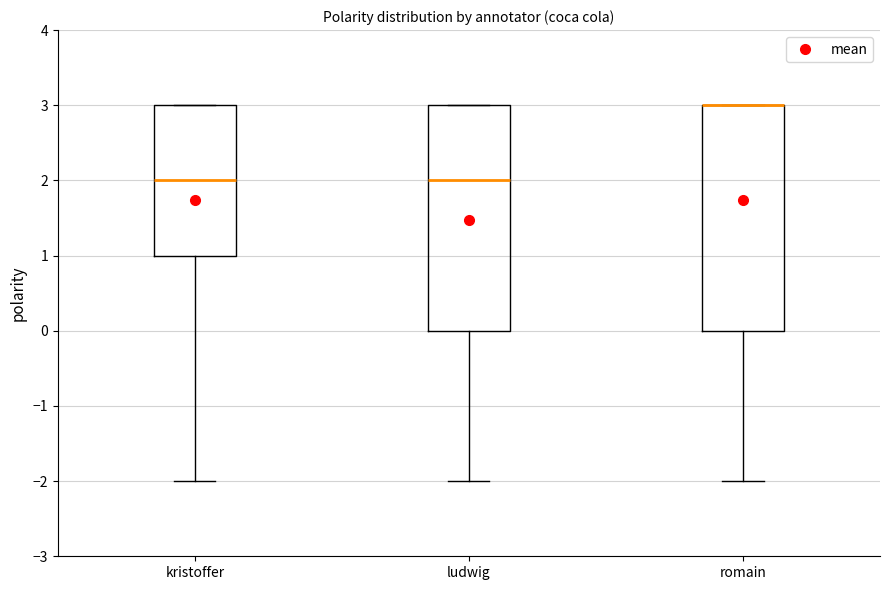

Where is the lower edge of the box for kristoffer on the y-axis? The values are not printed on the chart, so give them approximately, as read against the axis.

1